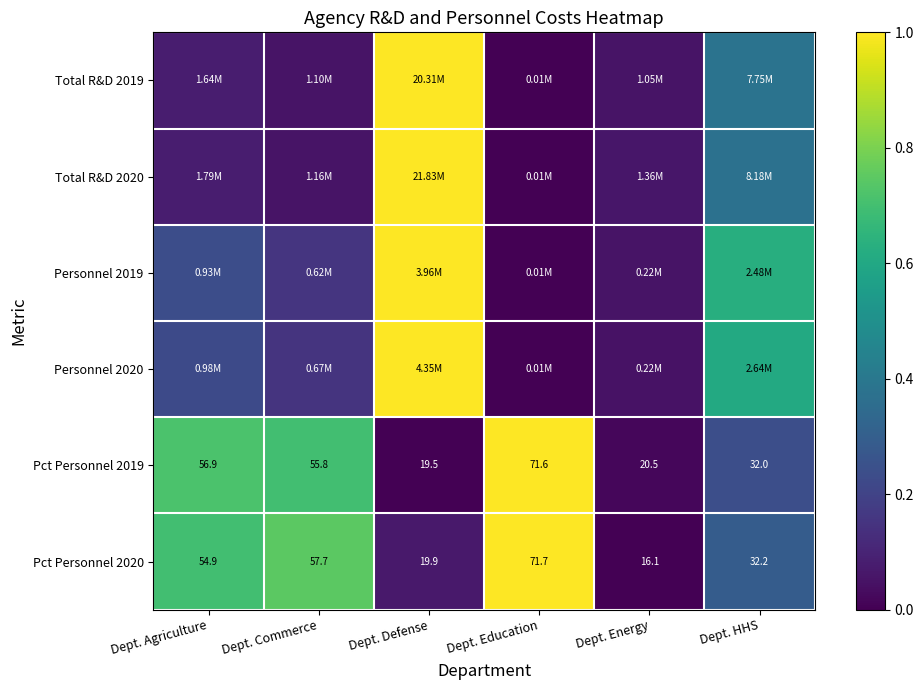

The value of Pct Personnel 2019 at Dept. Energy is 0.0. True or false?

False